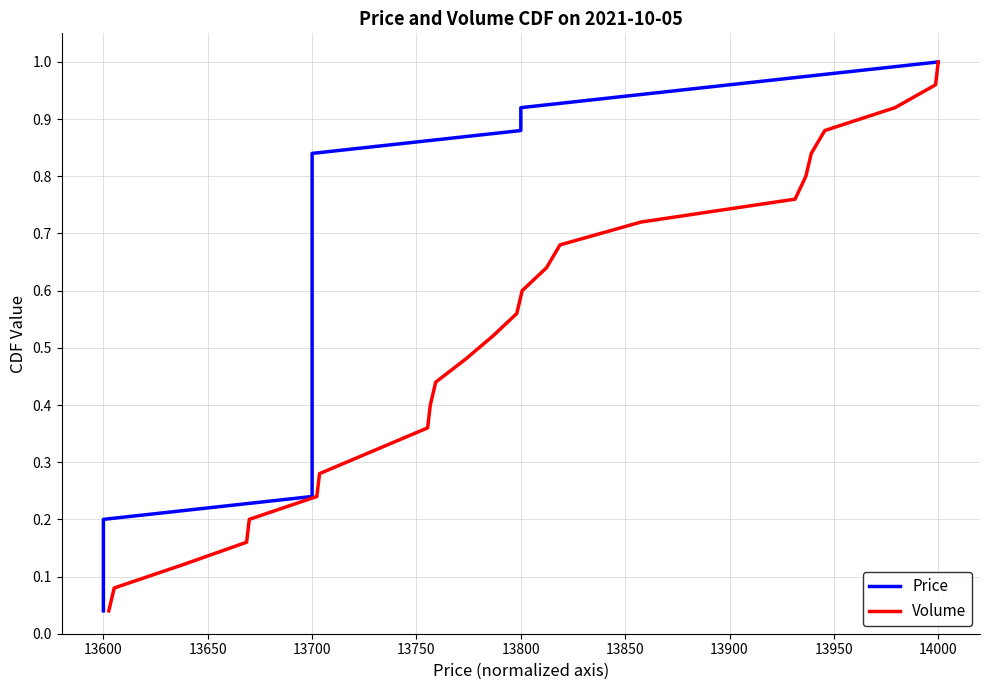

Is this an area chart (filled region under the line)?

No